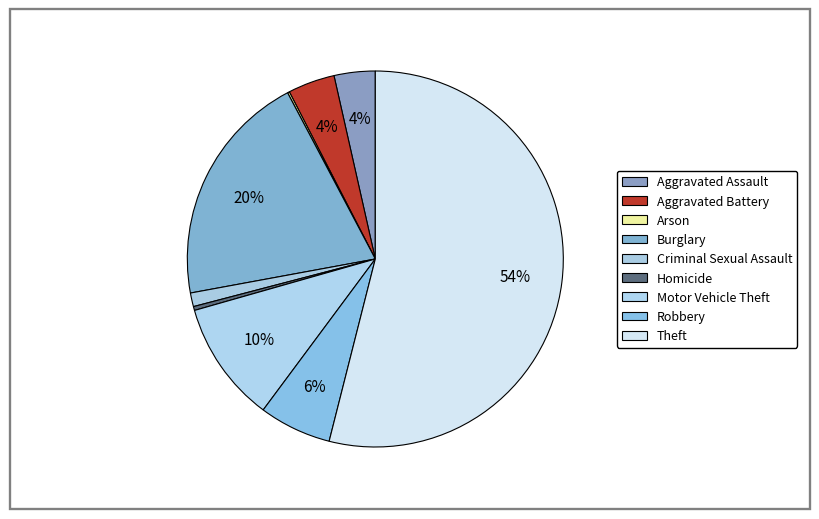

True or false: Criminal Sexual Assault accounts for 1% of the total.

True